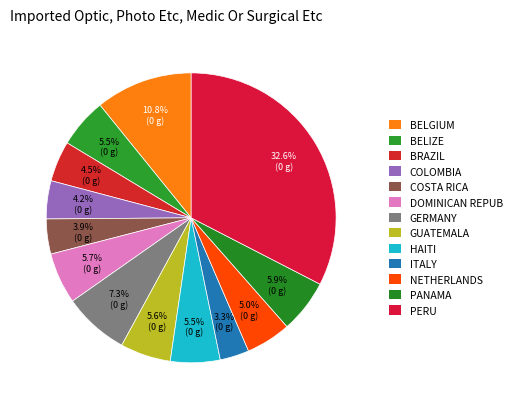

Count the number of slices in the pie.

13